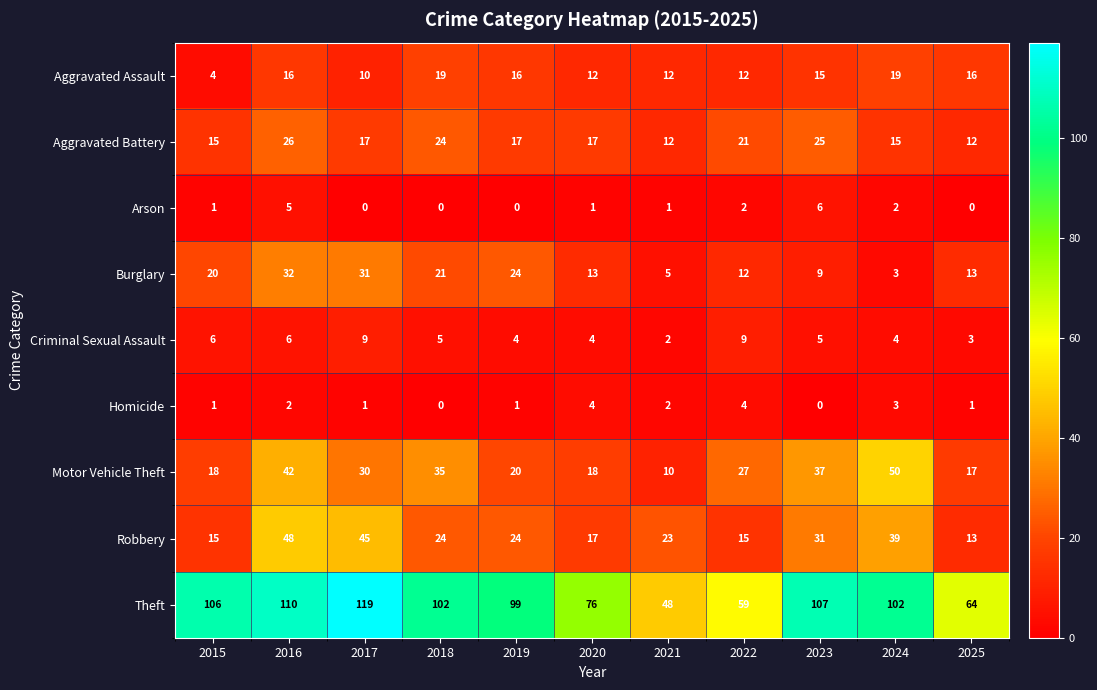

Rank the series by their maximum value, from highest to lowest.

Theft, Motor Vehicle Theft, Robbery, Burglary, Aggravated Battery, Aggravated Assault, Criminal Sexual Assault, Arson, Homicide